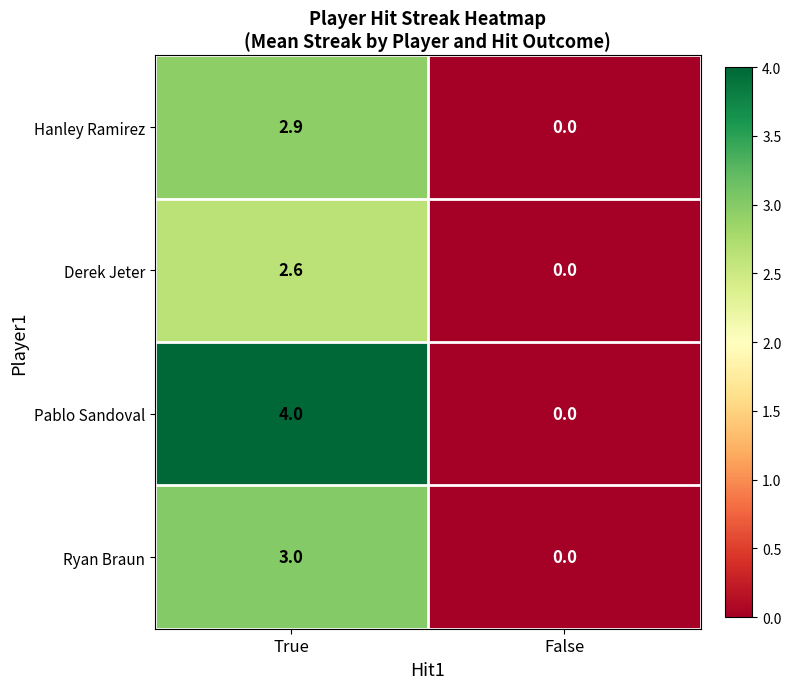

Which label corresponds to the smallest value in the chart?

False